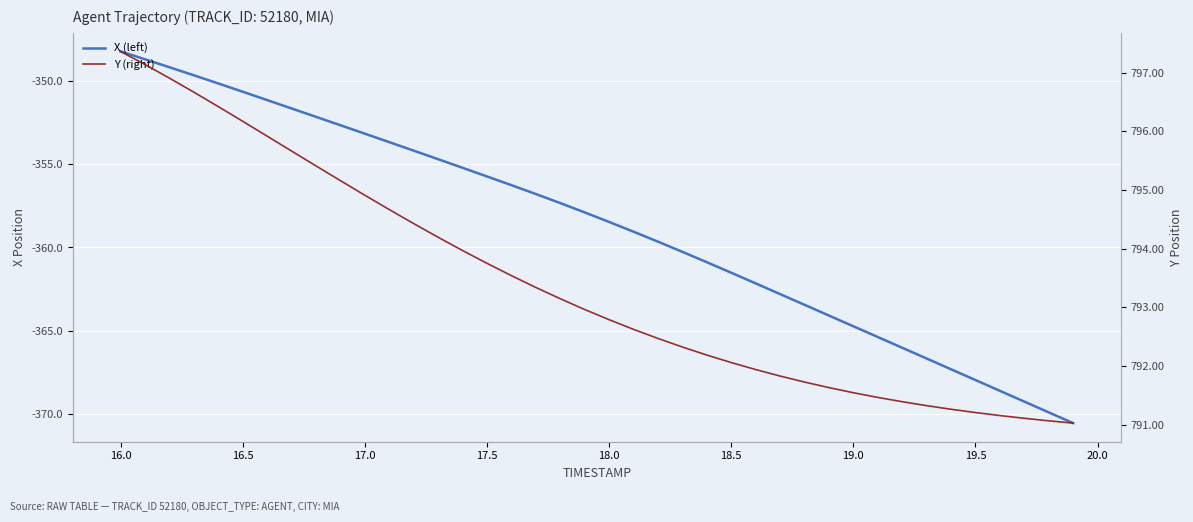

What are all the series names shown in the legend?

X (left), Y (right)